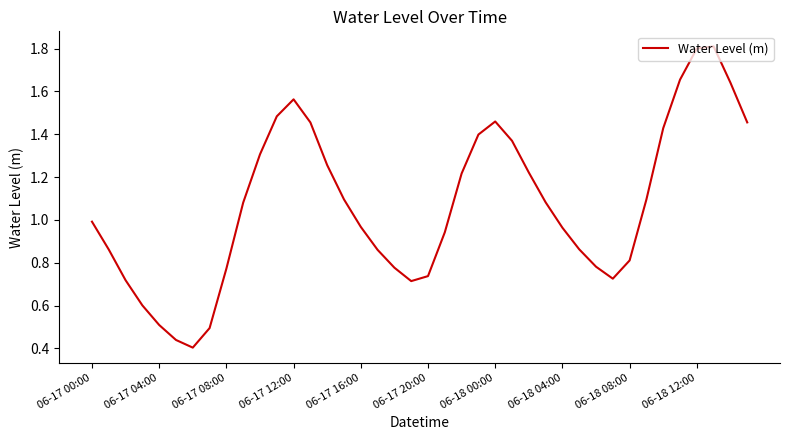

What is the greatest value displayed?

1.8